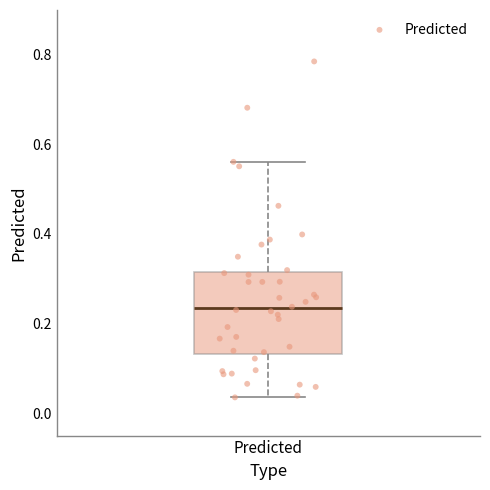

Read this box plot against the y-axis: the position of the median line, the range covered by the box, and the ends of both whiskers. The values are not printed on the chart, so give them approximately, as read against the axis.

median 0.24, box 0.14 to 0.32, whiskers 0.04 to 0.56